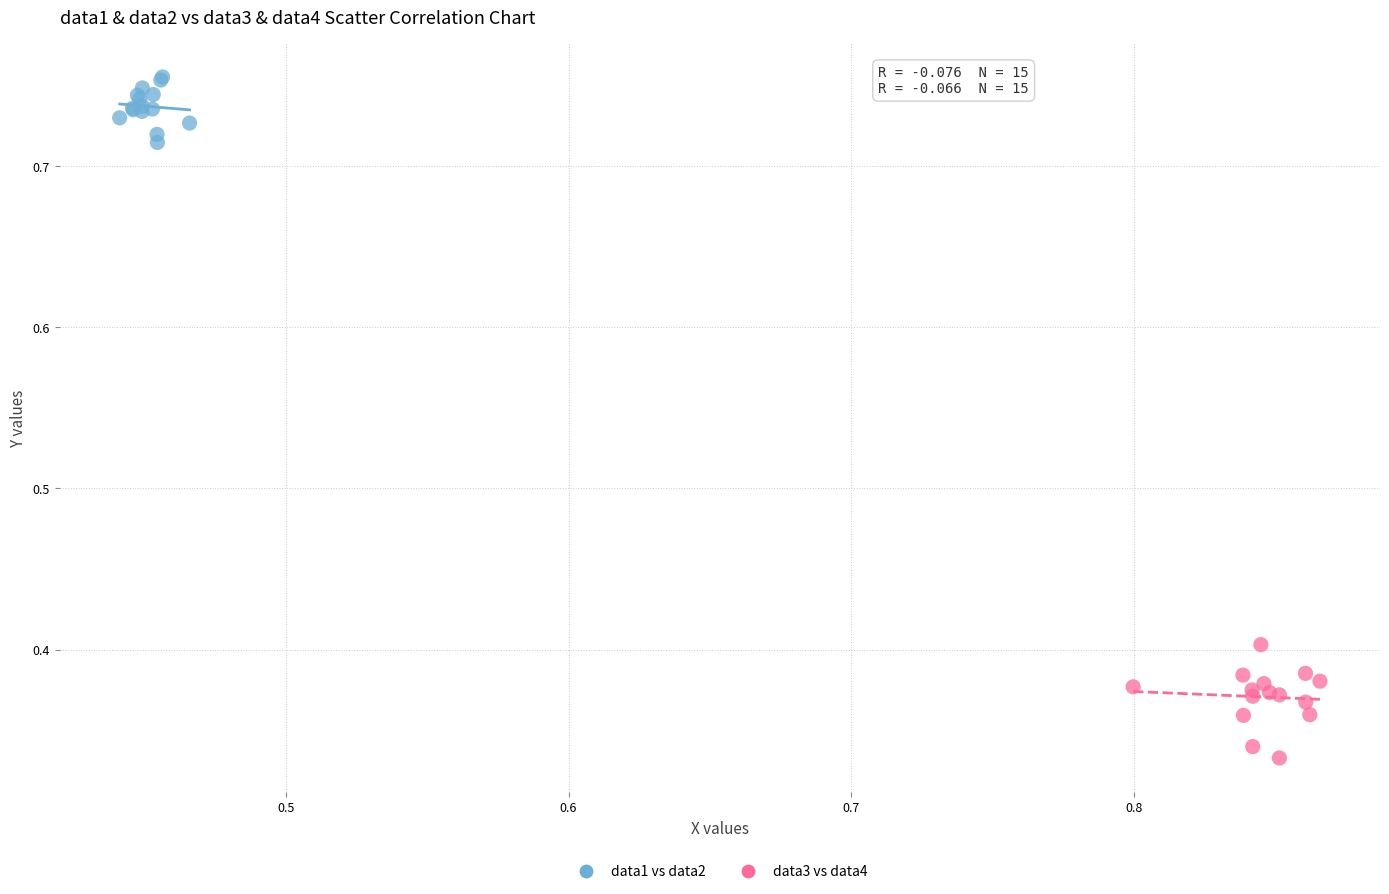

Which series reaches the minimum Y coordinate?

data3 vs data4